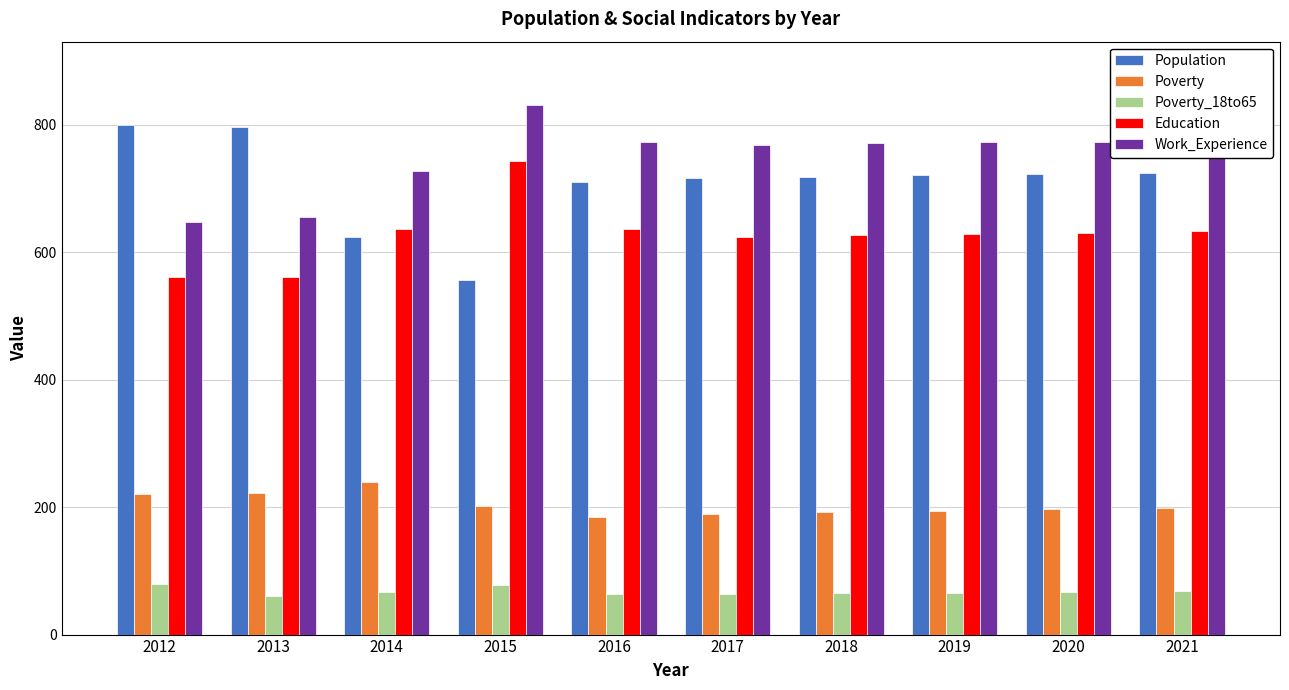

What is the spread (max minus min) of values at 2016?

711